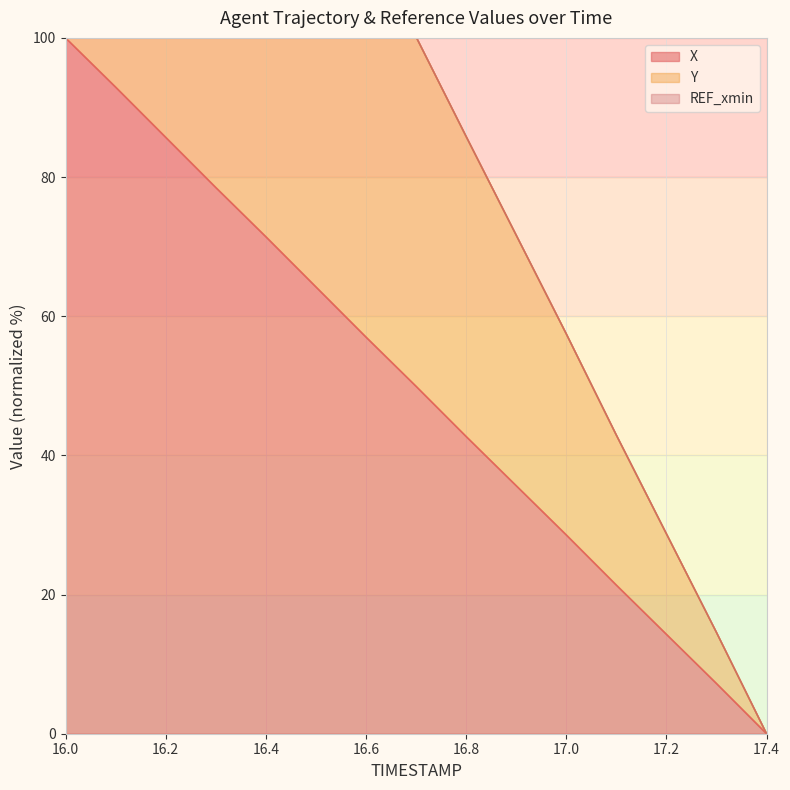

What is the highest value of the X series?

100.0